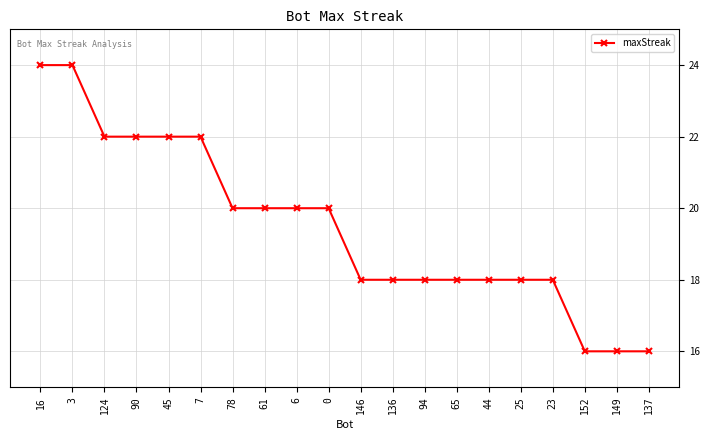

Does the chart have visible grid lines?

Yes